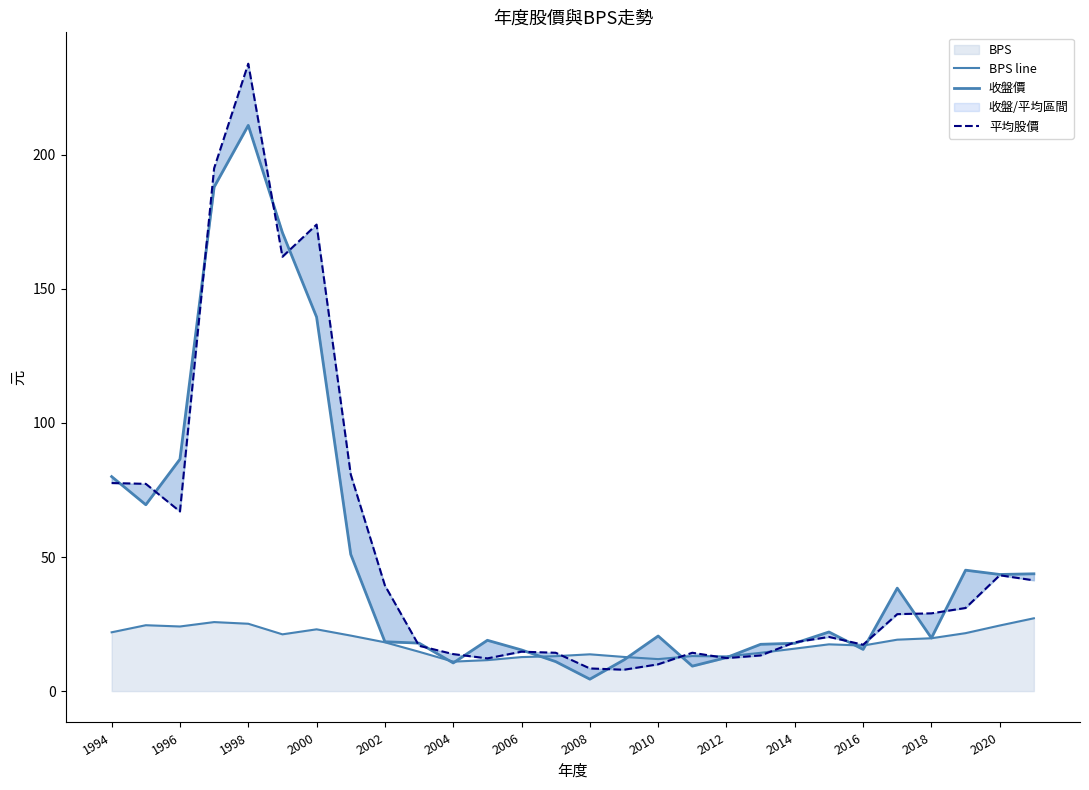

What is the value of the 收盤價 point at the 1st from the left?

80.0